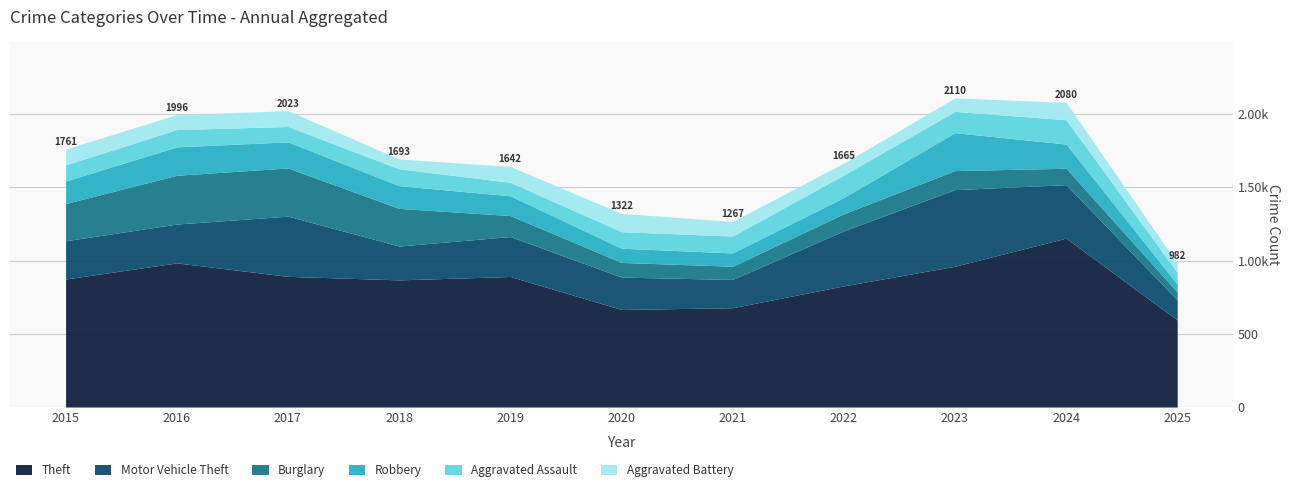

True or false: Aggravated Battery has more than 2 interior local peaks.

True